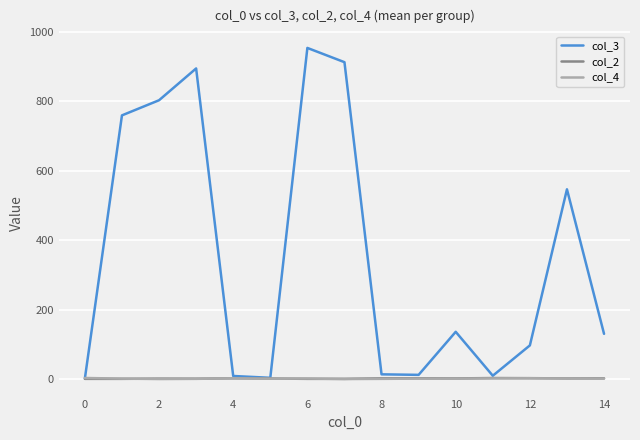

Which series has the largest total across all categories?

col_3